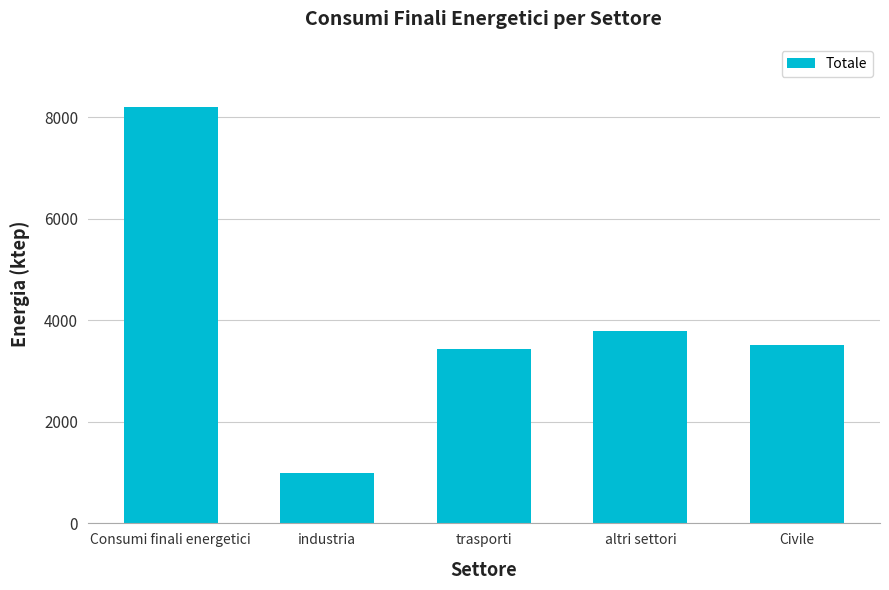

At which label does the data first exceed 3509?

Consumi finali energetici